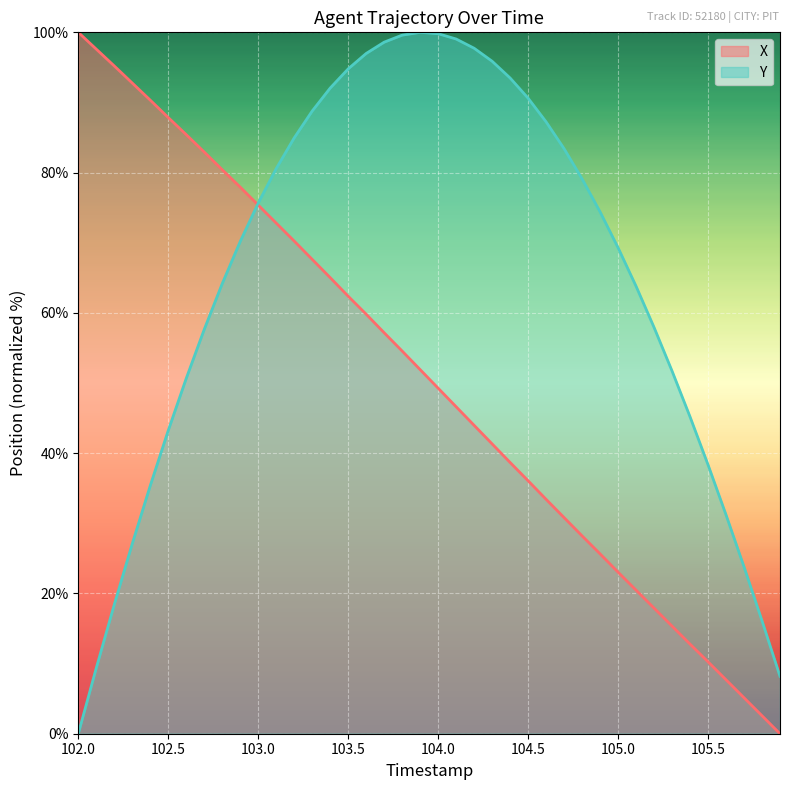

True or false: Y has a value of 94.8 at 103.5.

True